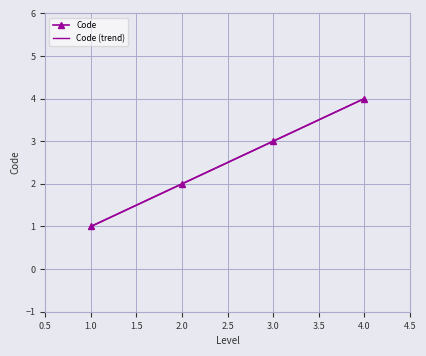

The value of Code at 1.0 is 1. True or false?

True